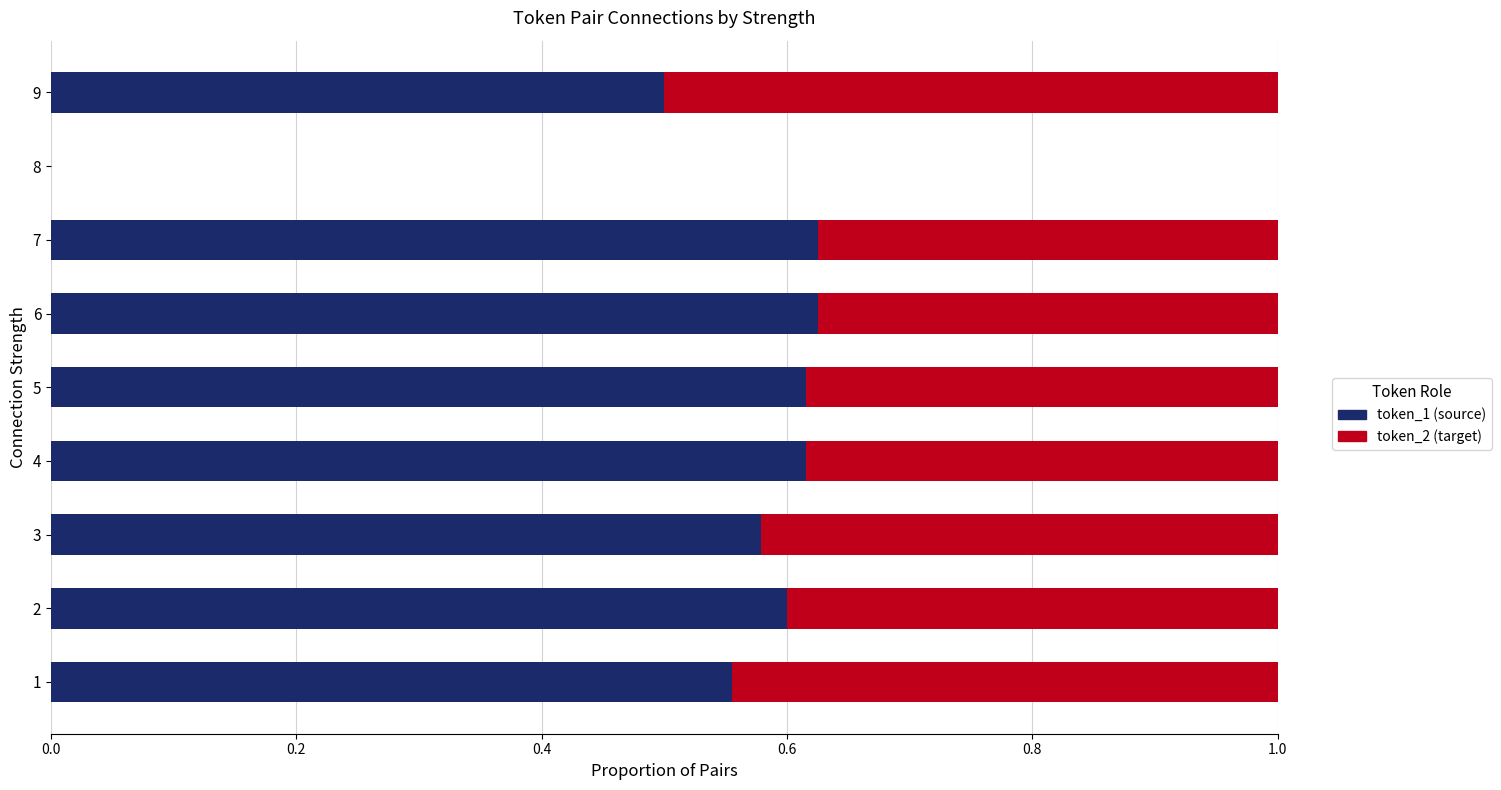

True or false: token_1 (source) has a value of 0.6 at 4.

True